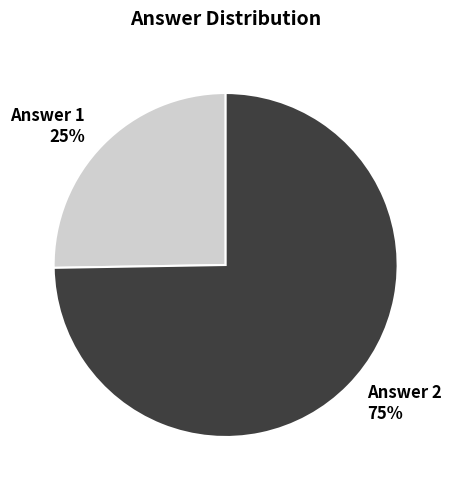

Which category has the biggest portion of the pie?

Answer 2 75%